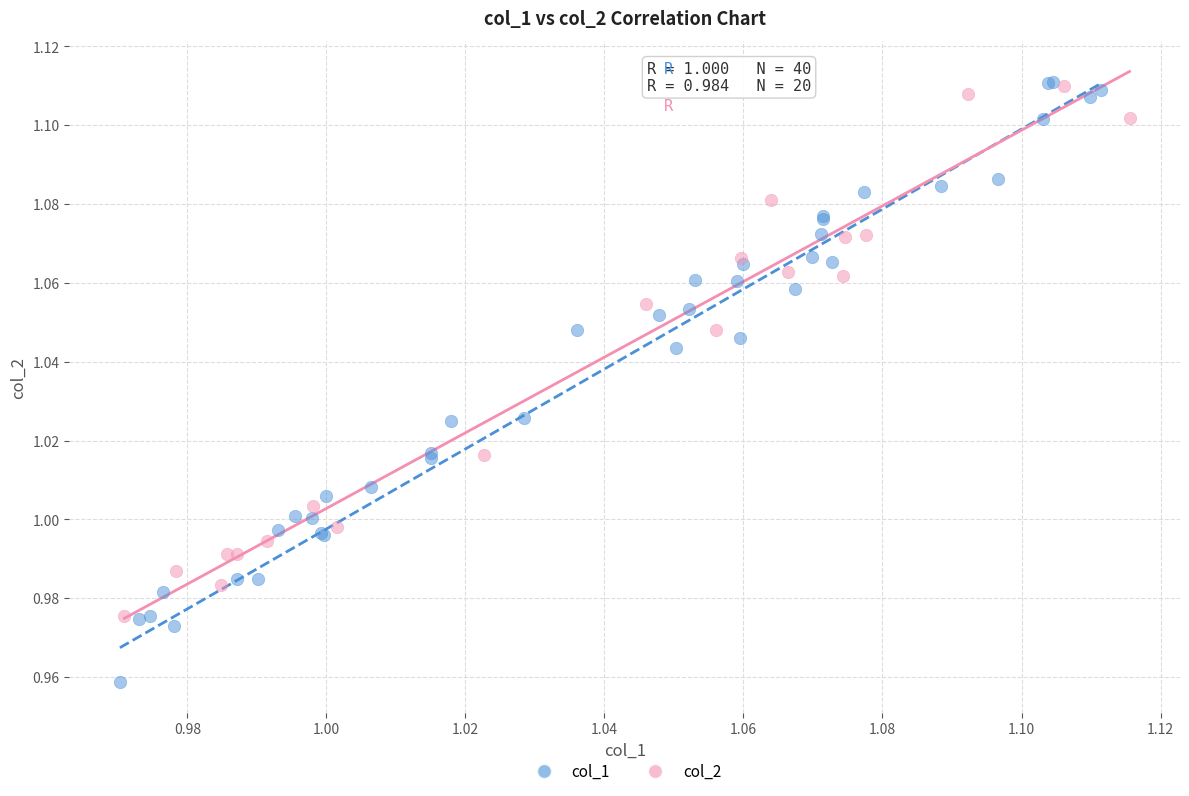

Which series contains the lowest Y value?

col_1